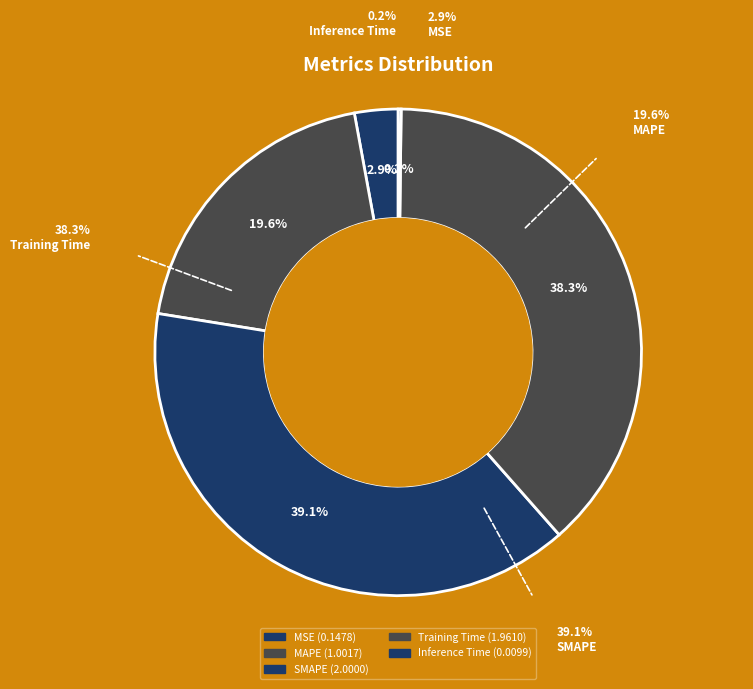

True or false: SMAPE accounts for 39% of the total.

True